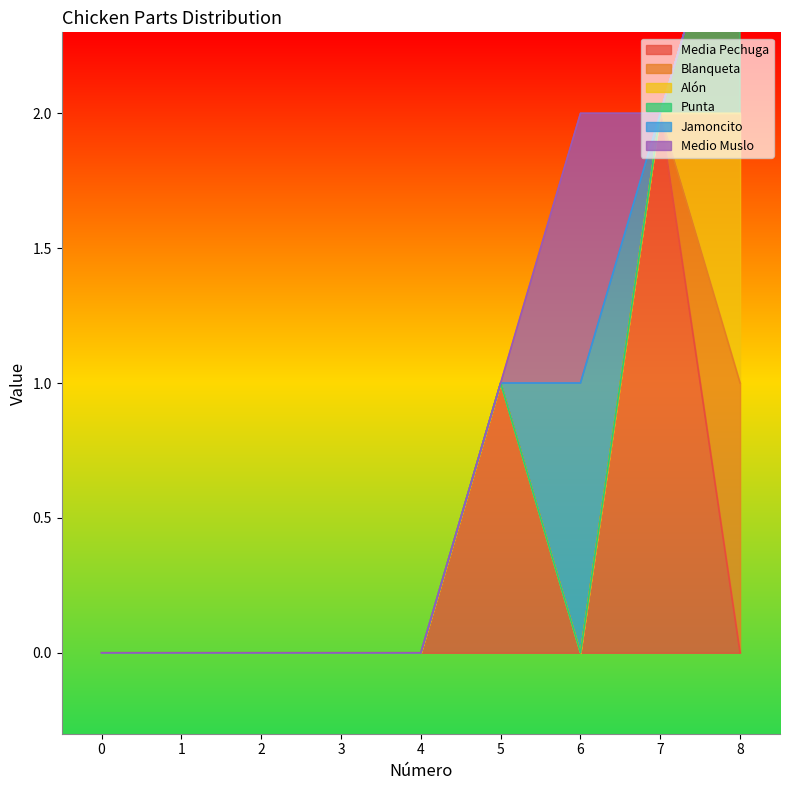

Which category has the highest value in the Medio Muslo series?

6